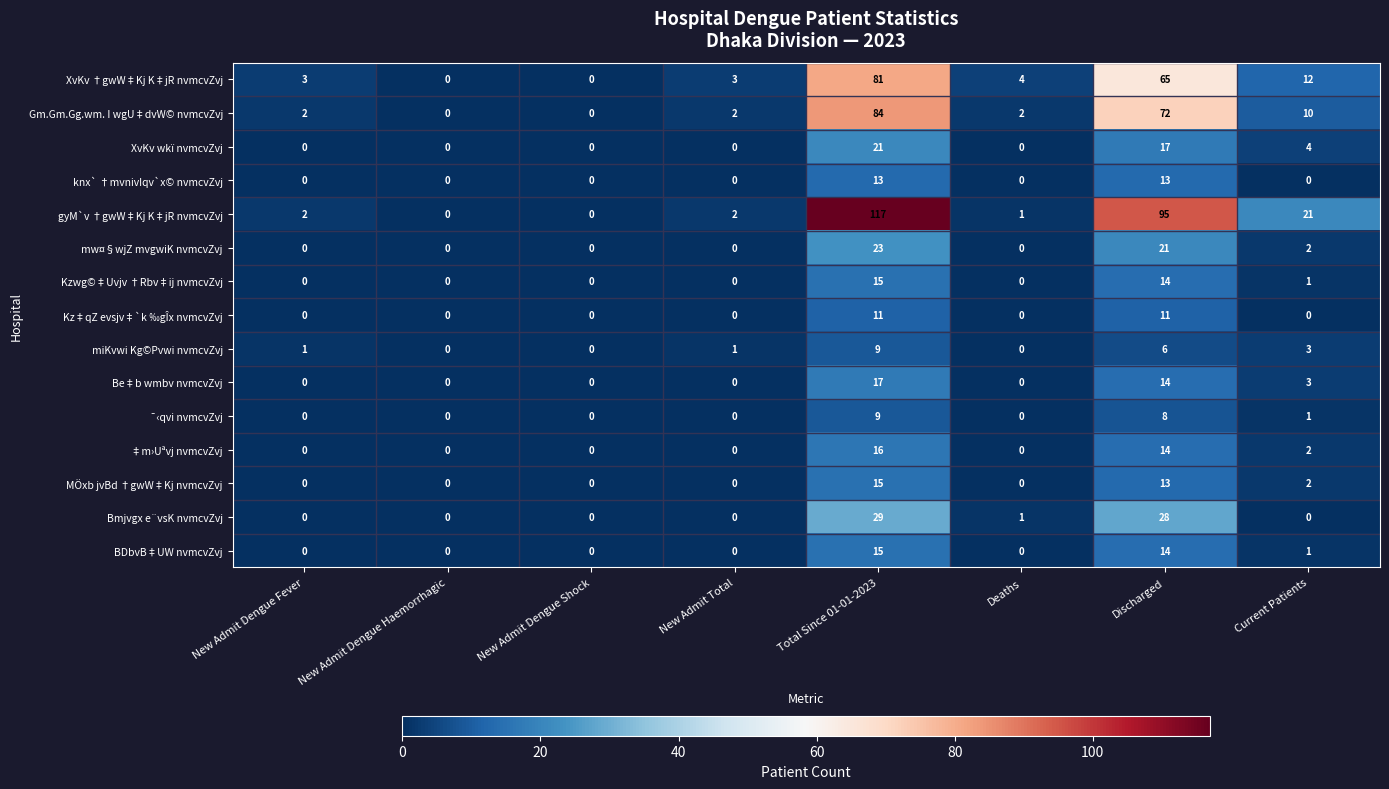

Where is Kzwg©‡Uvjv †Rbv‡ij nvmcvZvj nearest to the value 7?

Current Patients